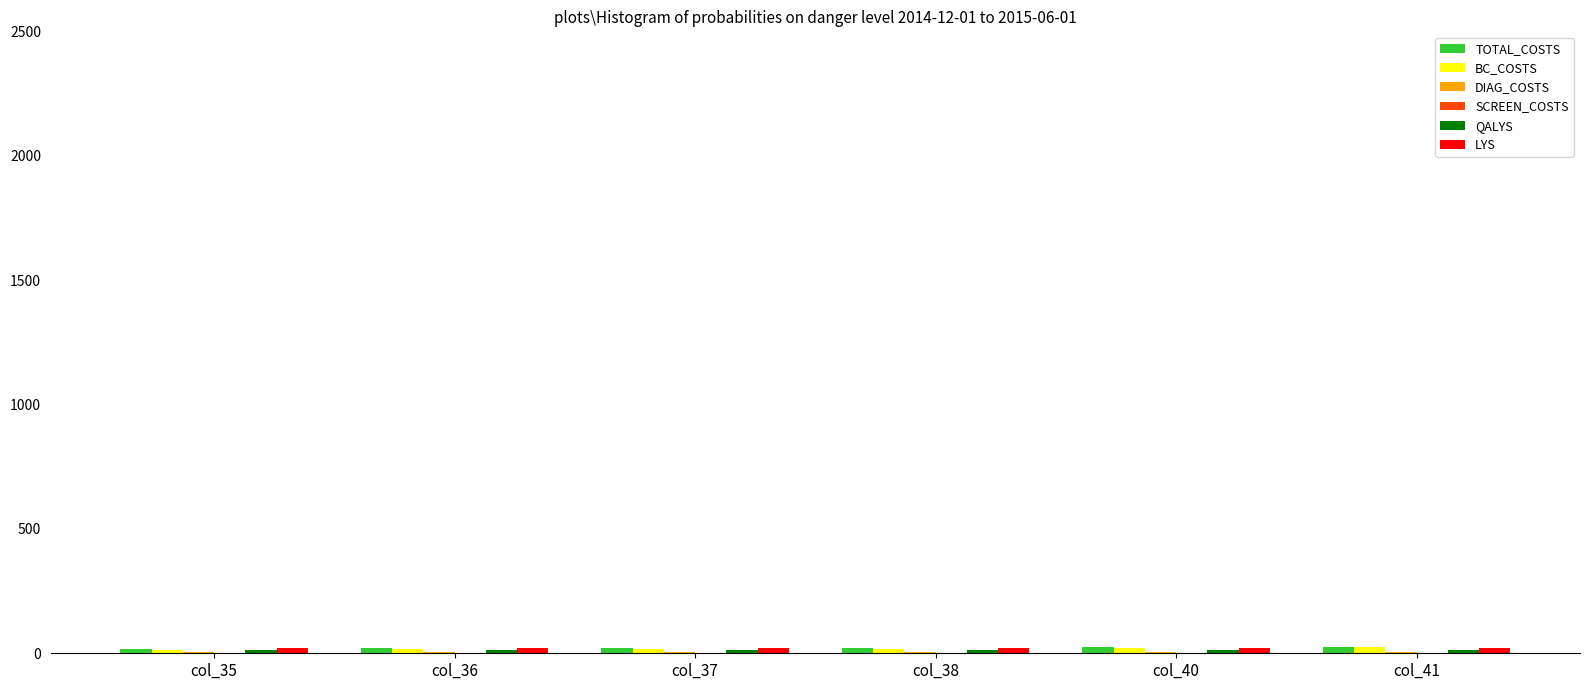

What is the sum of all TOTAL_COSTS values?

129.5